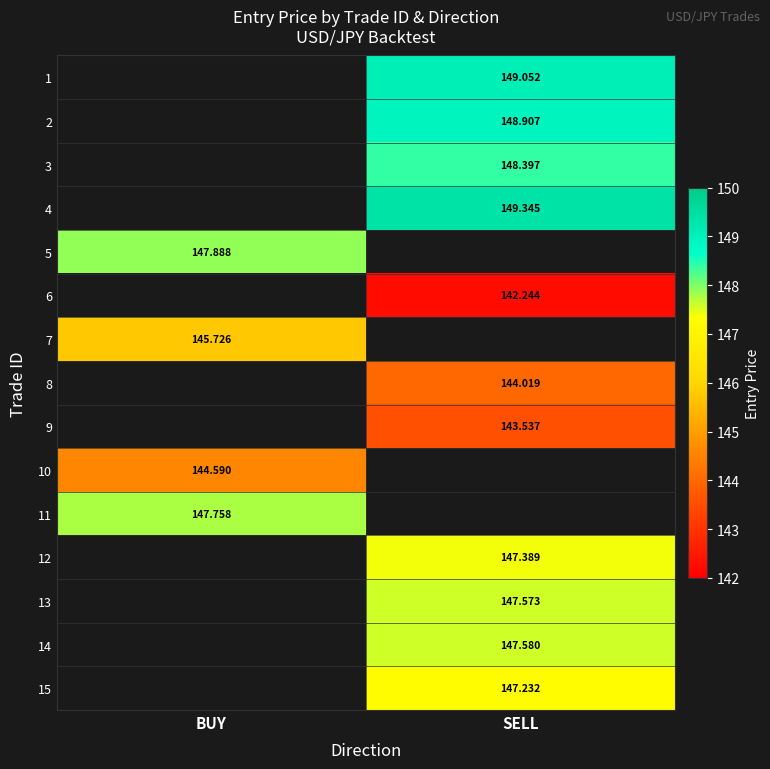

Is the value of 5 at BUY greater than the value of 15 at SELL?

Yes